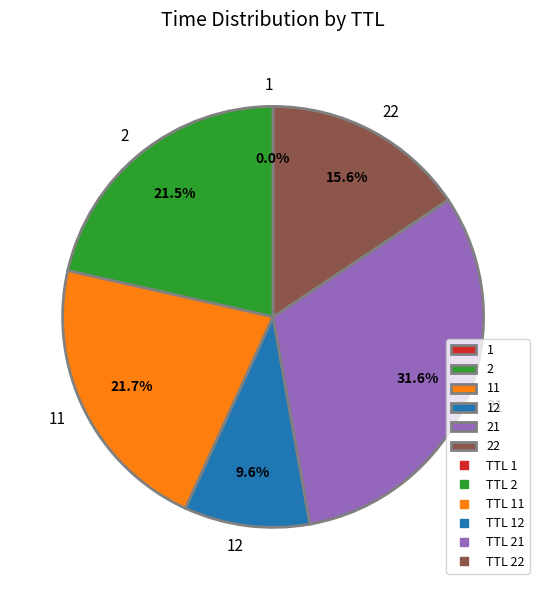

Does any single category account for the majority?

No